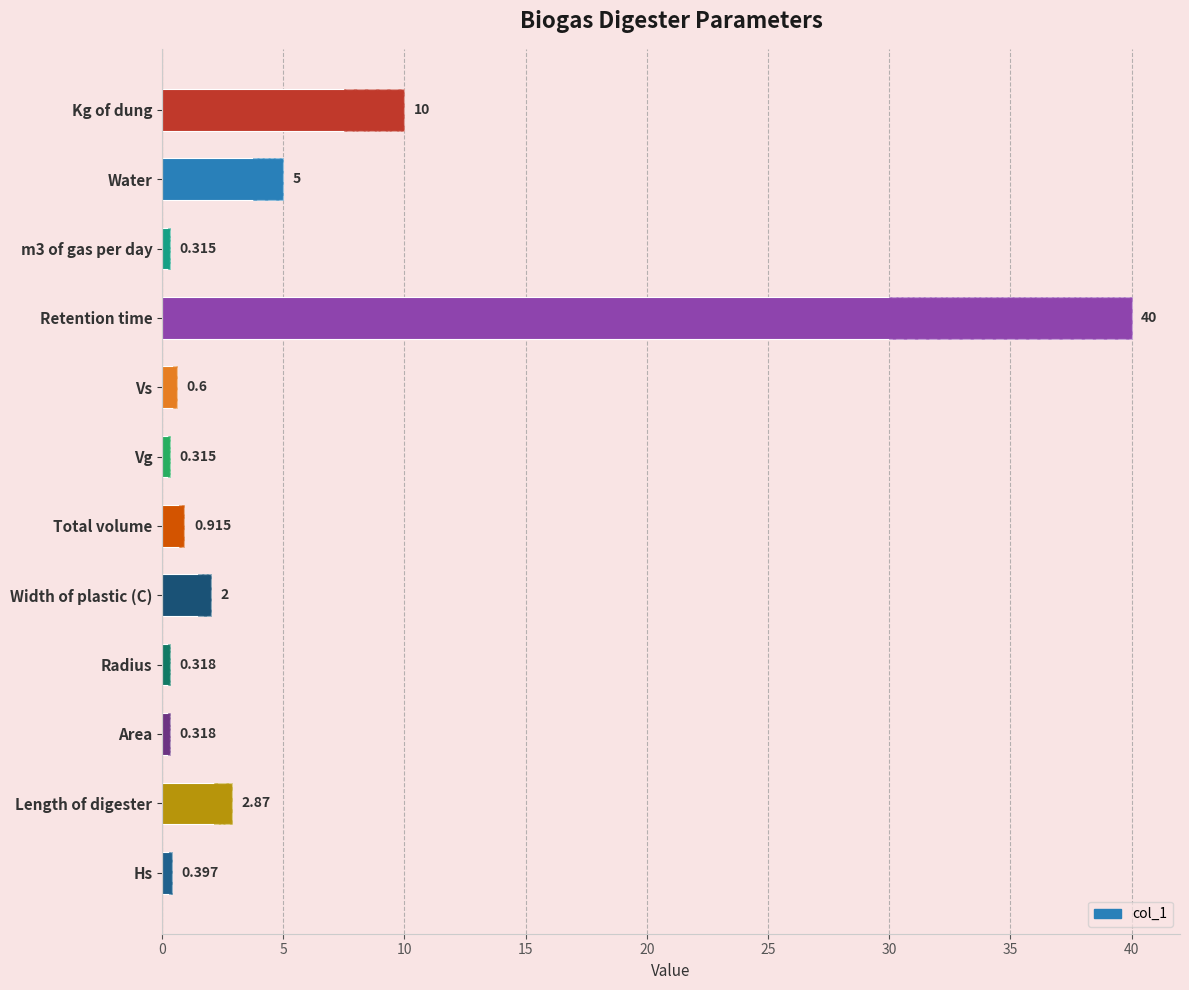

What is the change in value from Retention time to Vs?

-39.4